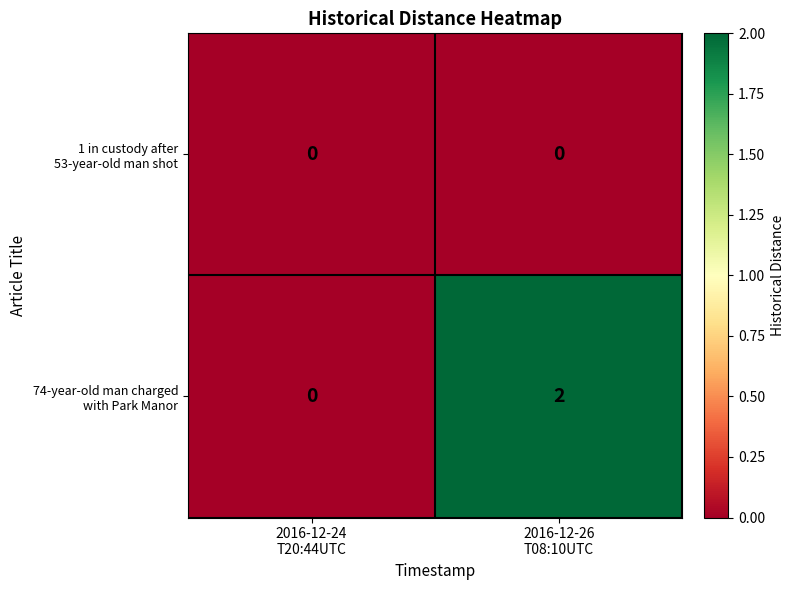

Count the number of categories in the chart.

2